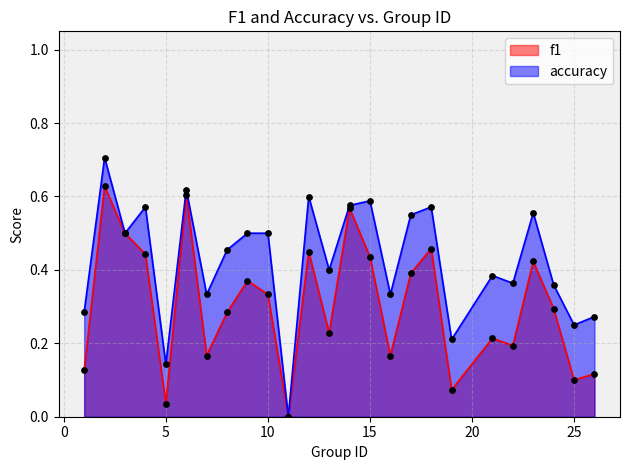

Which series has the largest Y range (max minus min)?

accuracy